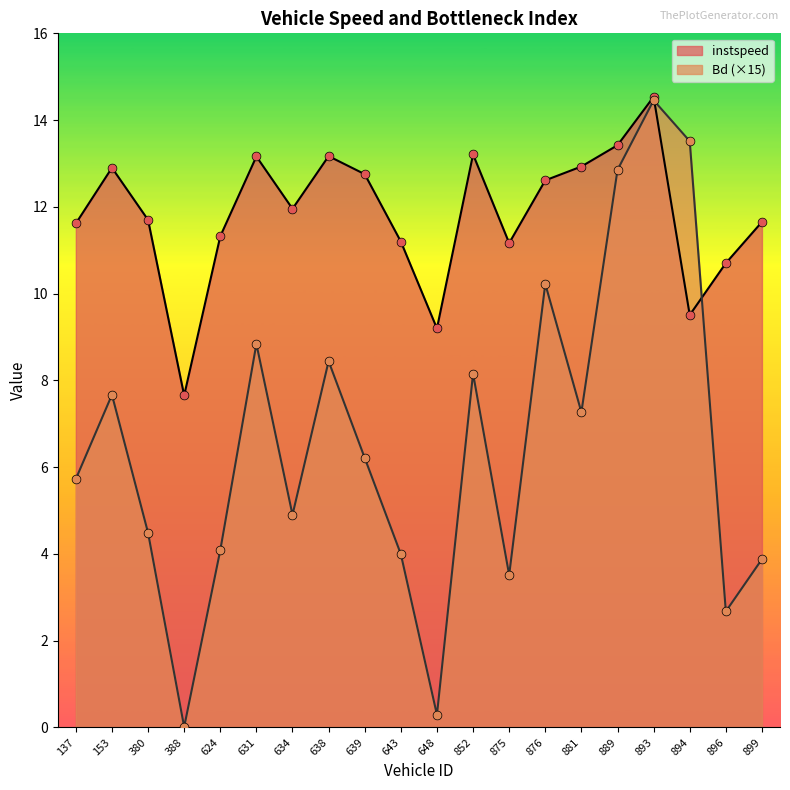

What are all the series names shown in the legend?

instspeed, Bd (×15)